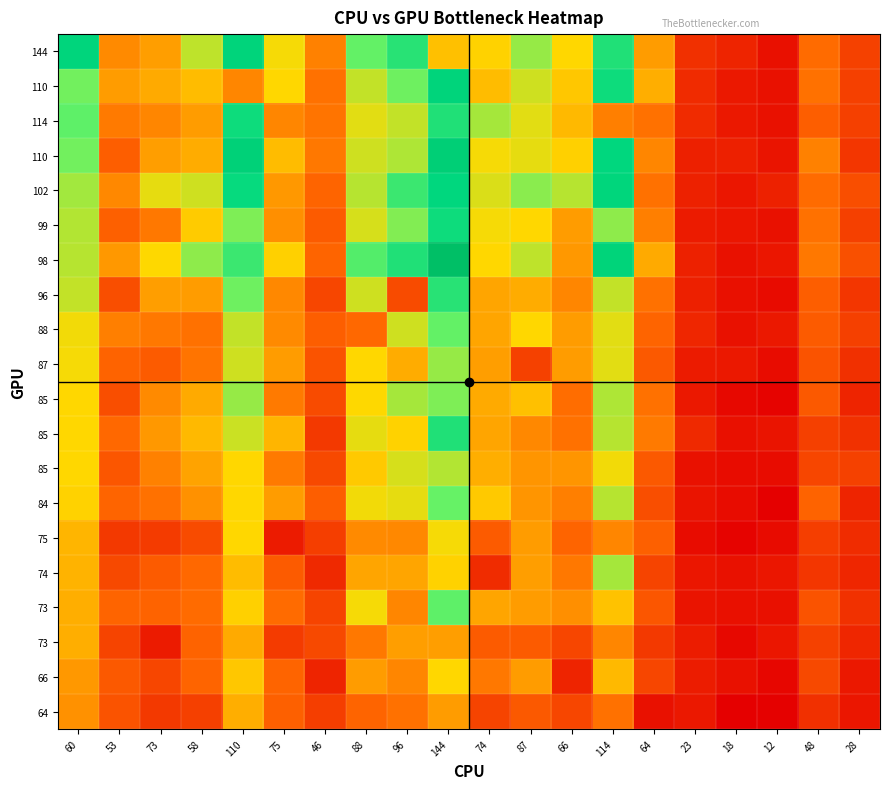

How many distinct data groups are displayed?

20